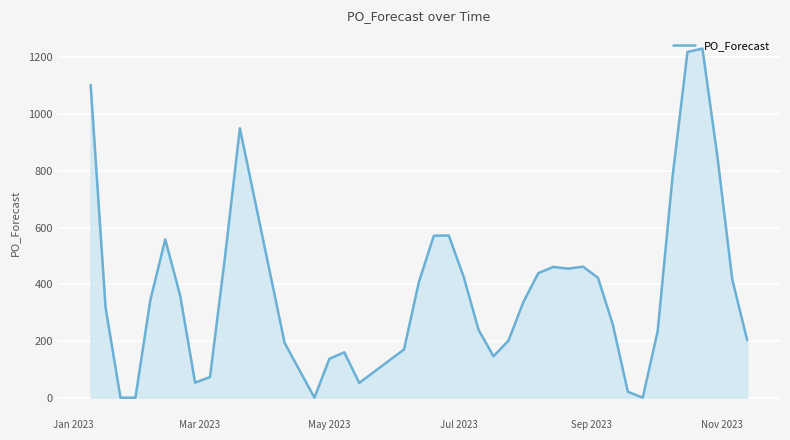

True or false: there are more than 2 points higher than both neighbors.

True